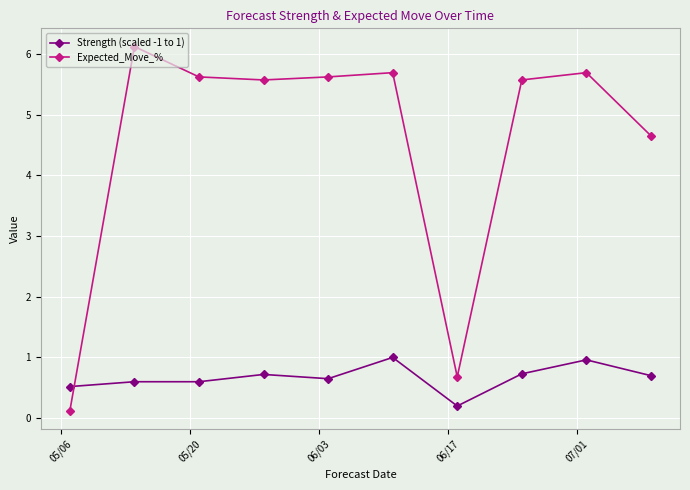

Which series has the largest range (max minus min)?

Expected_Move_%